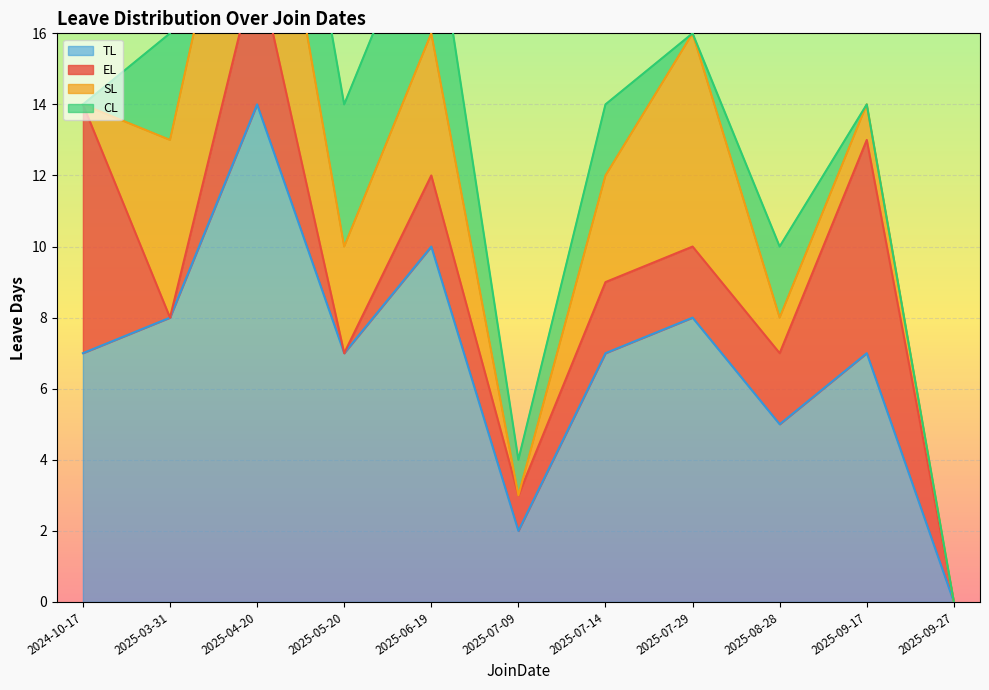

At which label does CL reach its peak?

2025-04-20